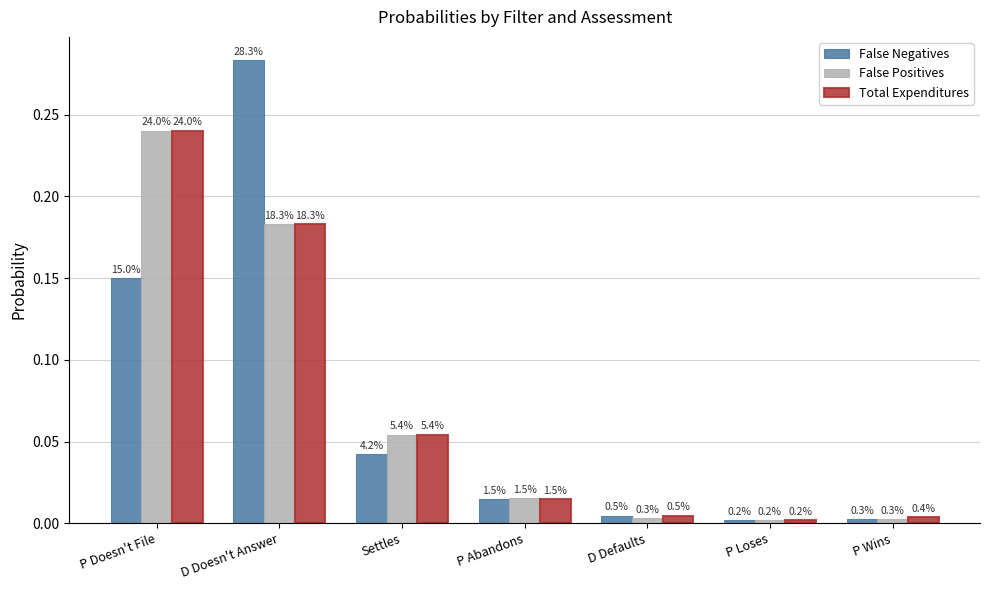

What is the highest value of the False Negatives series?

0.3